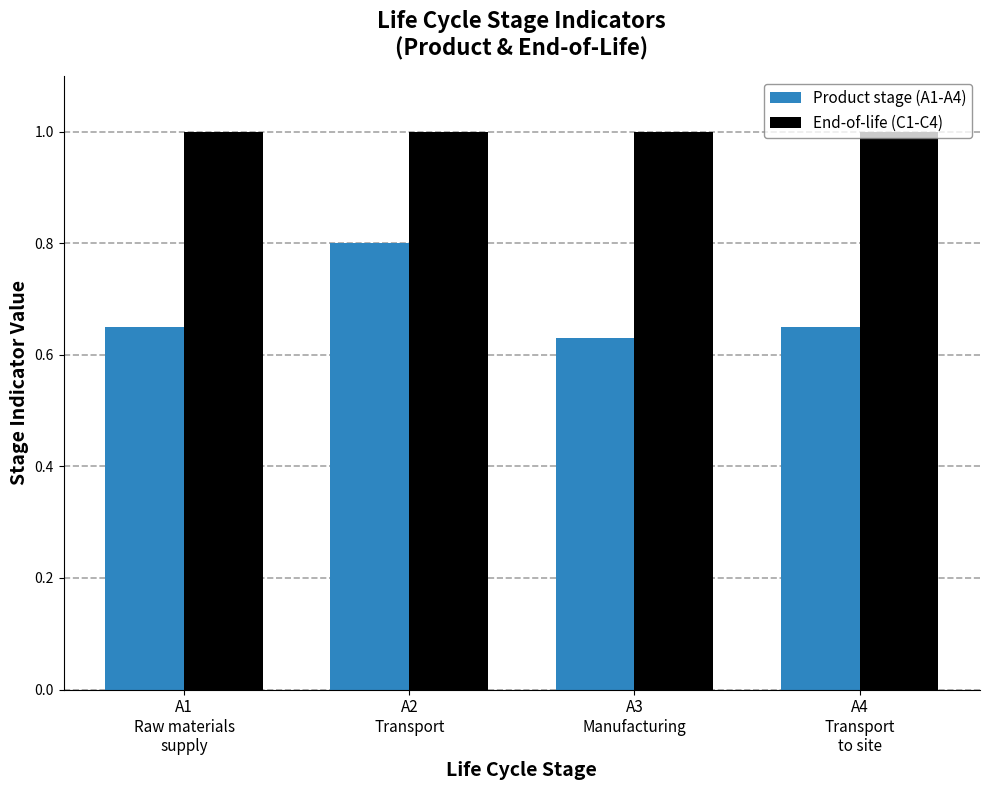

Which series has the largest total across all categories?

End-of-life (C1-C4)